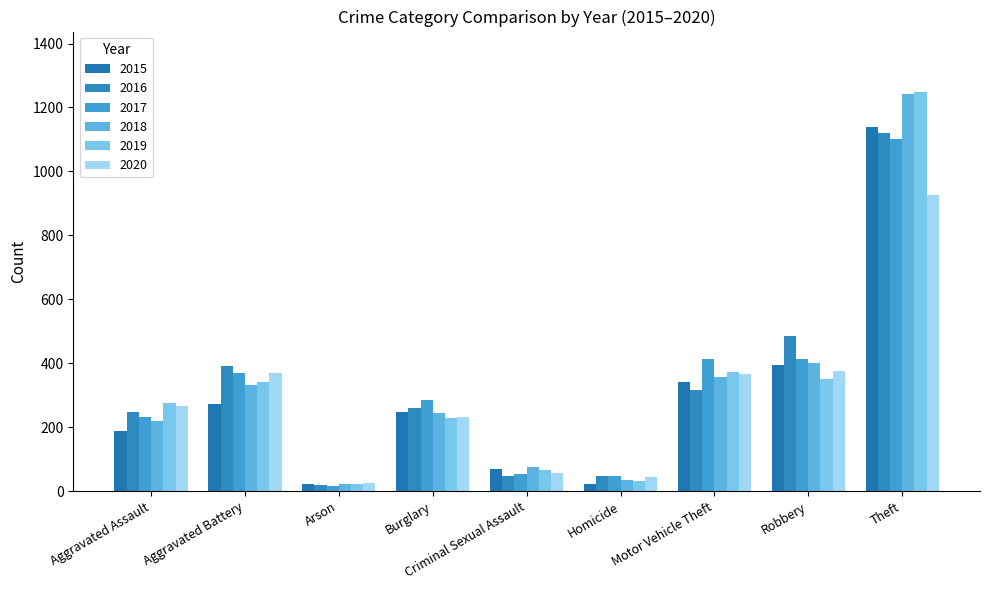

How many categories are shown in the chart?

9